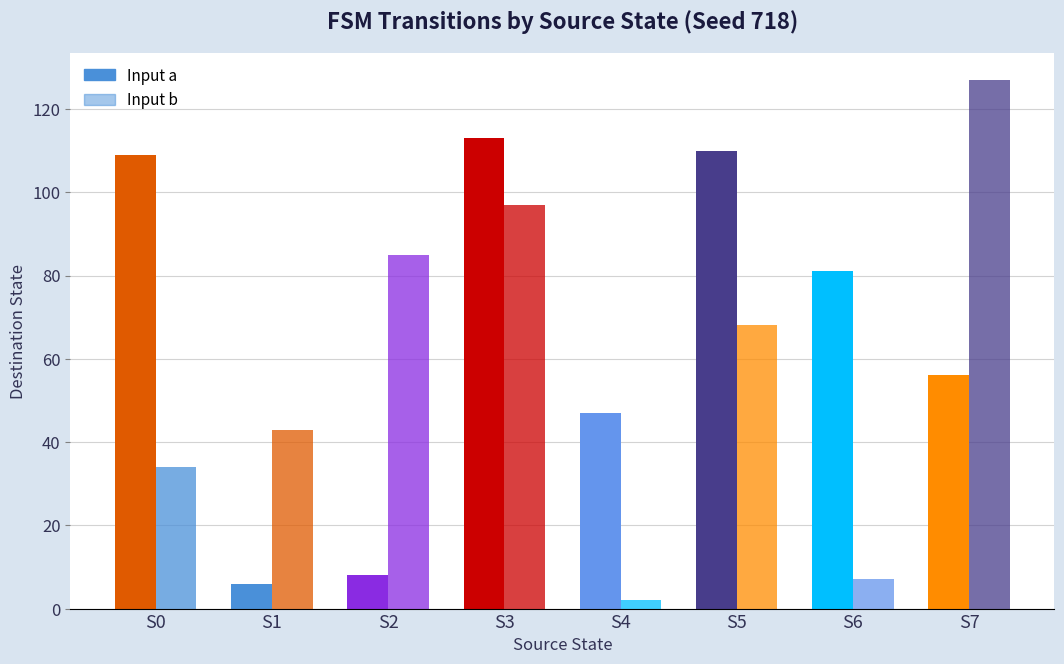

Does the chart contain stacked bars?

No